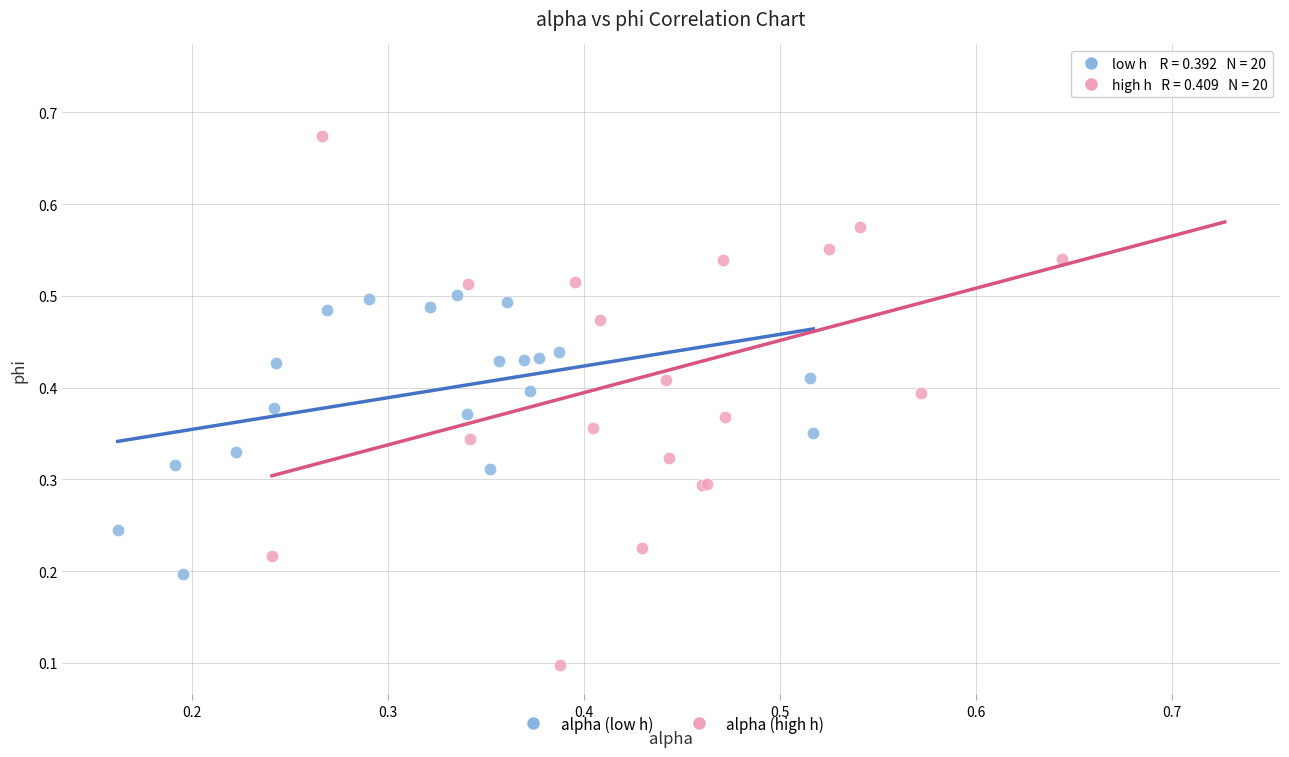

Which series contains the highest Y value?

alpha (high h)